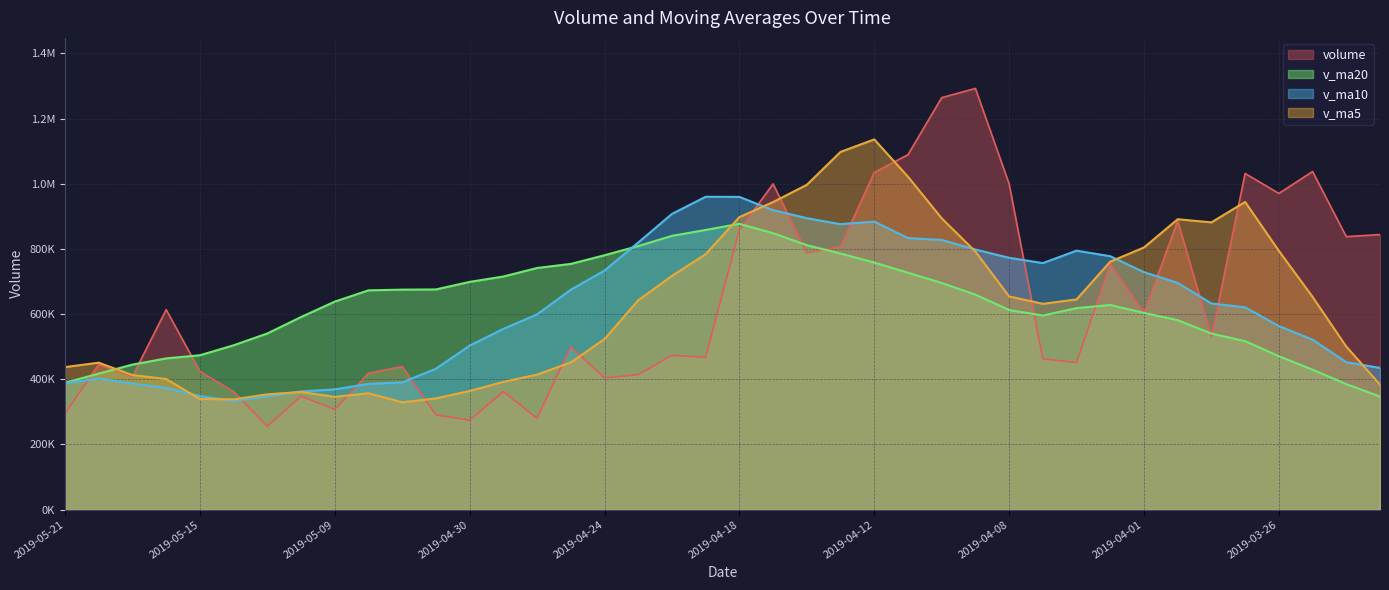

How many series are shown in this chart?

4